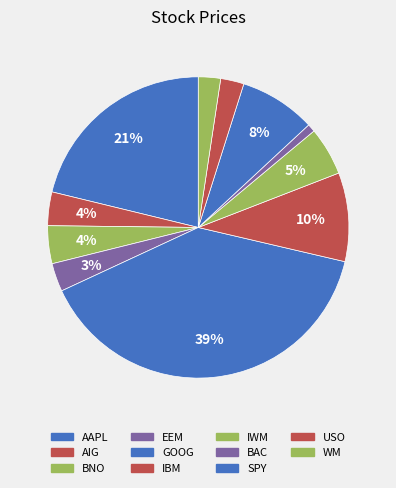

The SPY slice represents 1% of the pie. True or false?

False